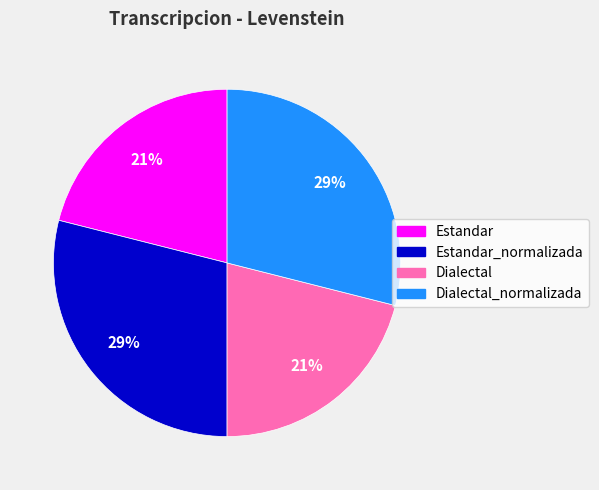

To the nearest percent, what is the average slice percentage?

25%